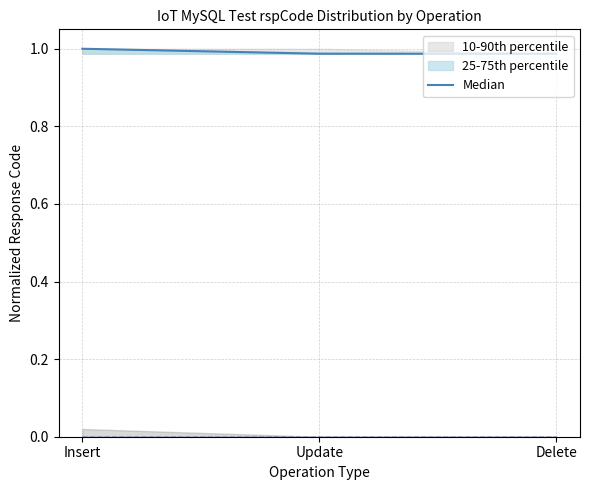

Reading right to left, transcribe all the data shown in this chart.

1.0	1.0	1.0